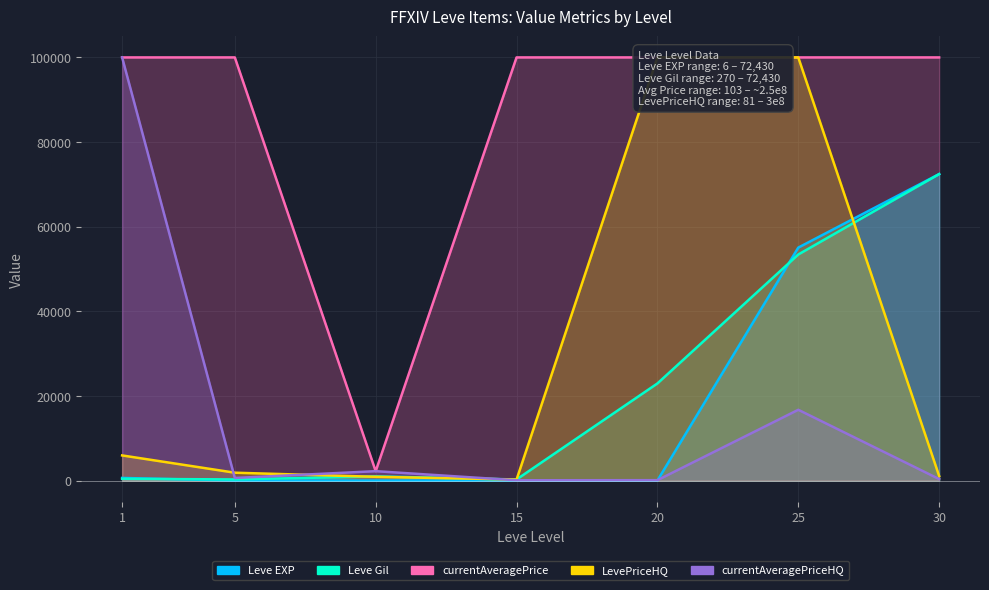

True or false: Leve EXP has a value of 19.0 at 15.

True